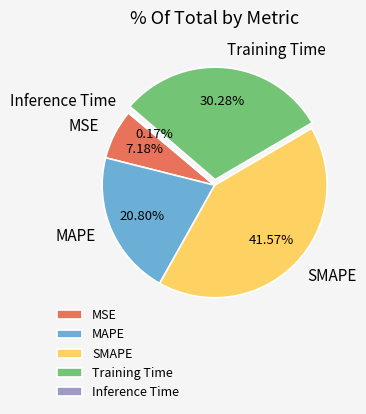

How much of the chart is everything except MSE?

92.8%